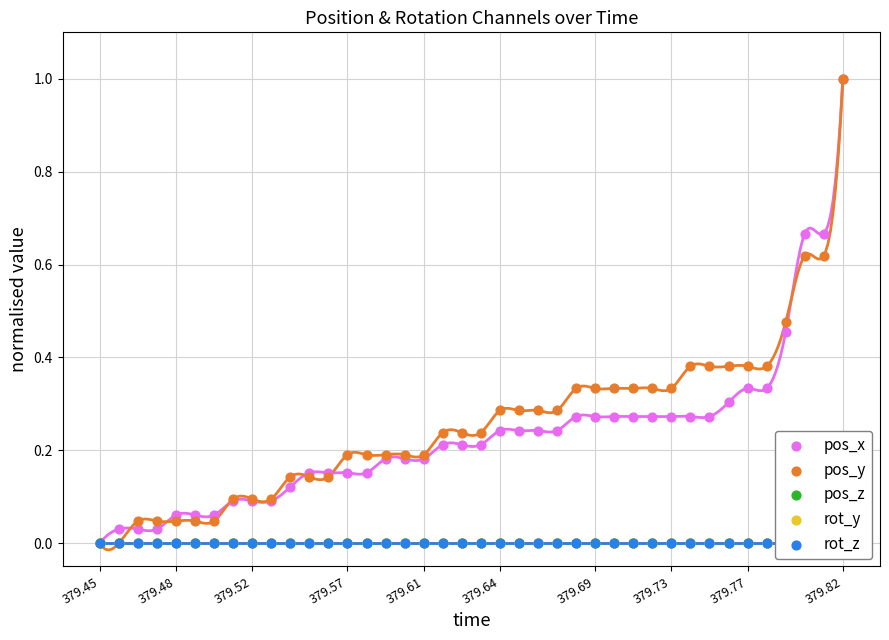

Which series contains the lowest Y value?

pos_x